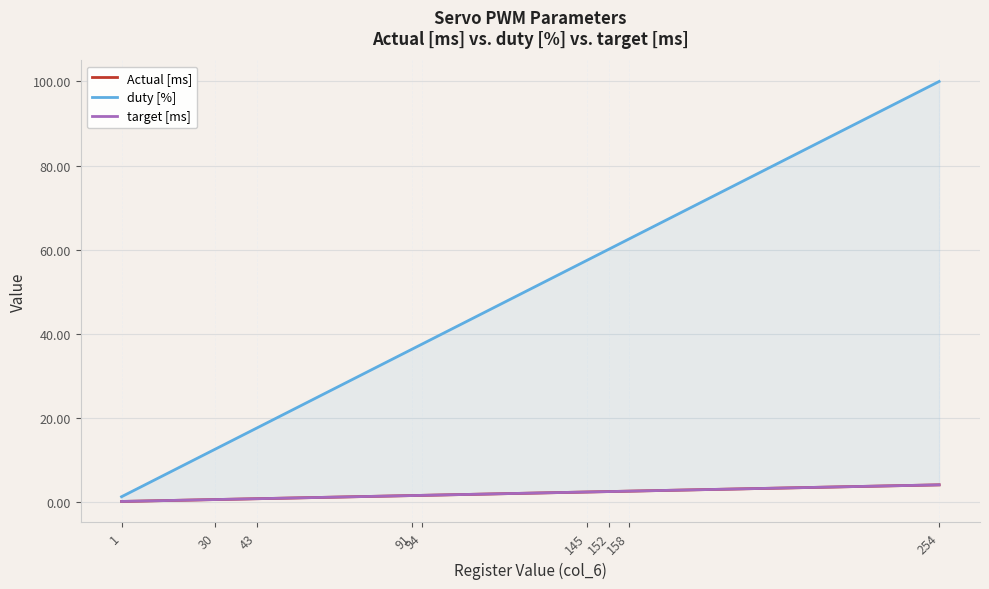

Reading right to left, transcribe all the data shown in this chart.

Actual [ms]: 254=4.0	158=2.5	152=2.4	145=2.3	94=1.5	91=1.5	43=0.7	30=0.5	1=0.0
duty [%]: 254=100.0	158=62.5	152=60.2	145=57.4	94=37.5	91=36.3	43=17.6	30=12.5	1=1.2
target [ms]: 254=4.0	158=2.5	152=2.4	145=2.3	94=1.5	91=1.4	43=0.7	30=0.5	1=0.1